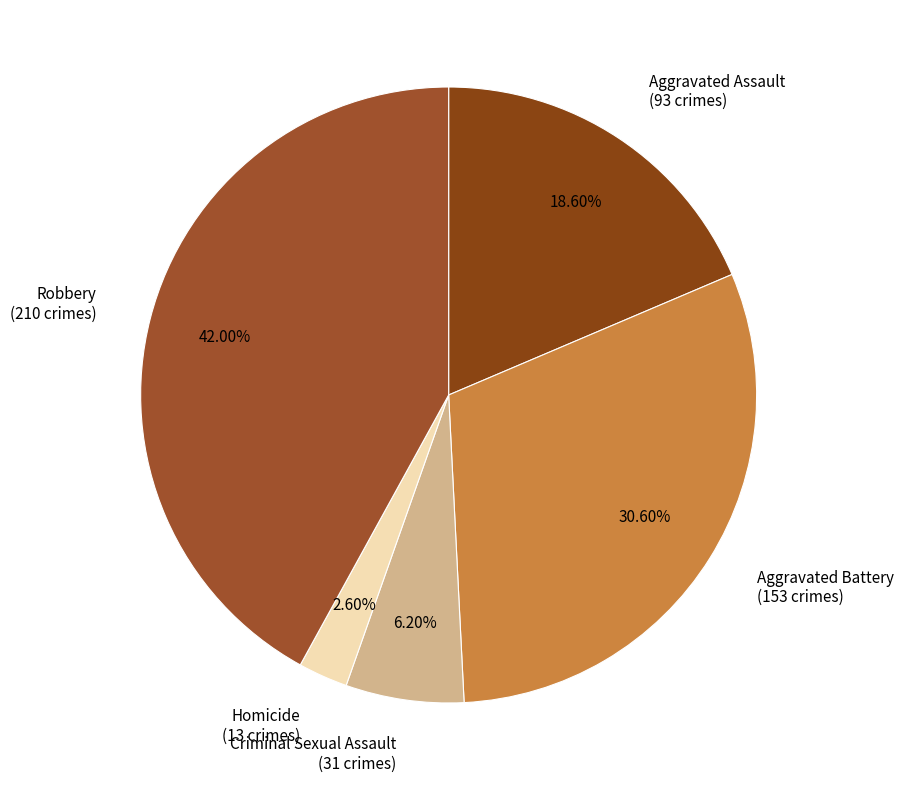

How many slices are in this pie chart?

5